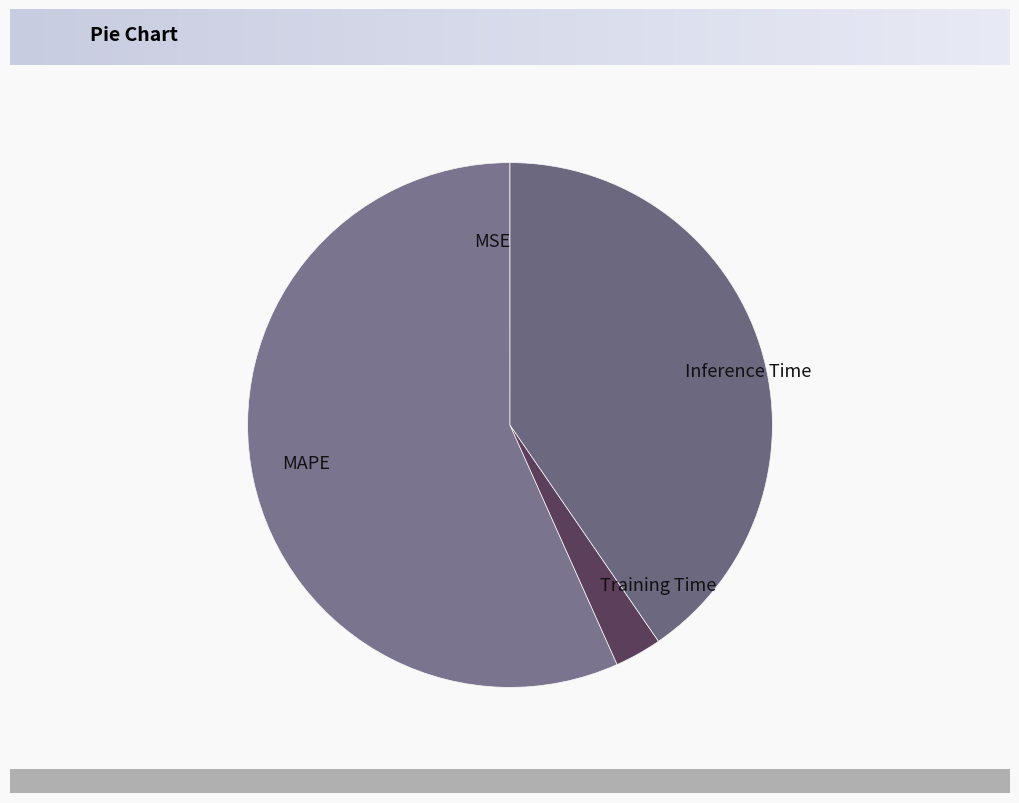

Which slice represents more than half of the pie?

MAPE